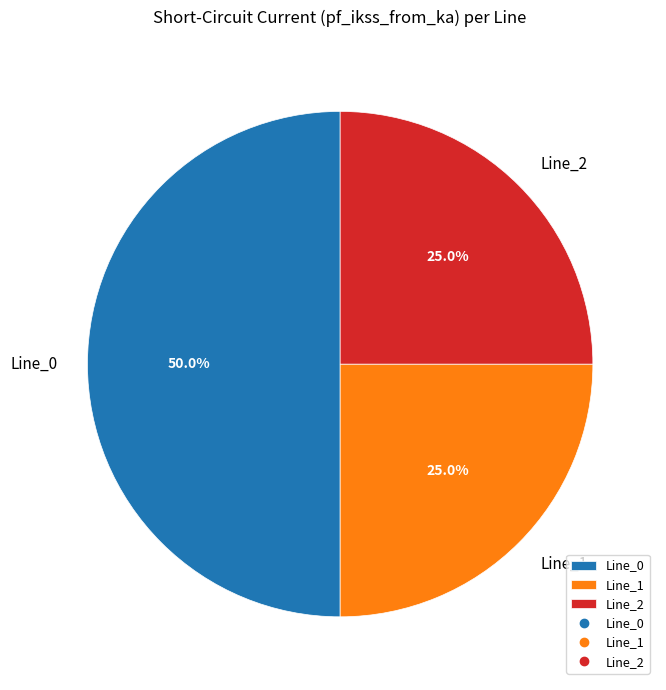

What percentage is the Line_0 slice, to the nearest percent?

50%